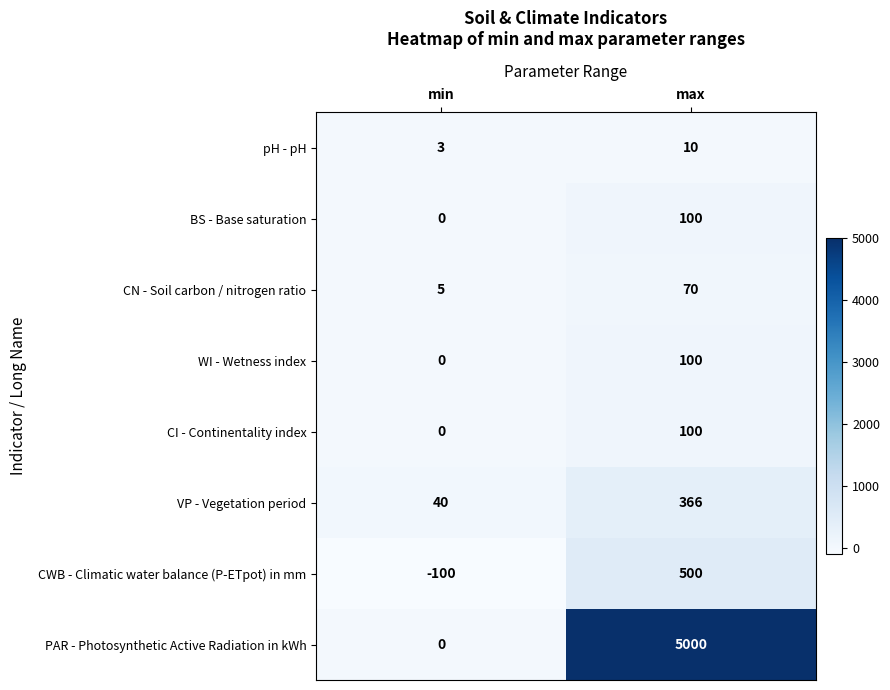

At how many categories does at least one series exceed 502?

1